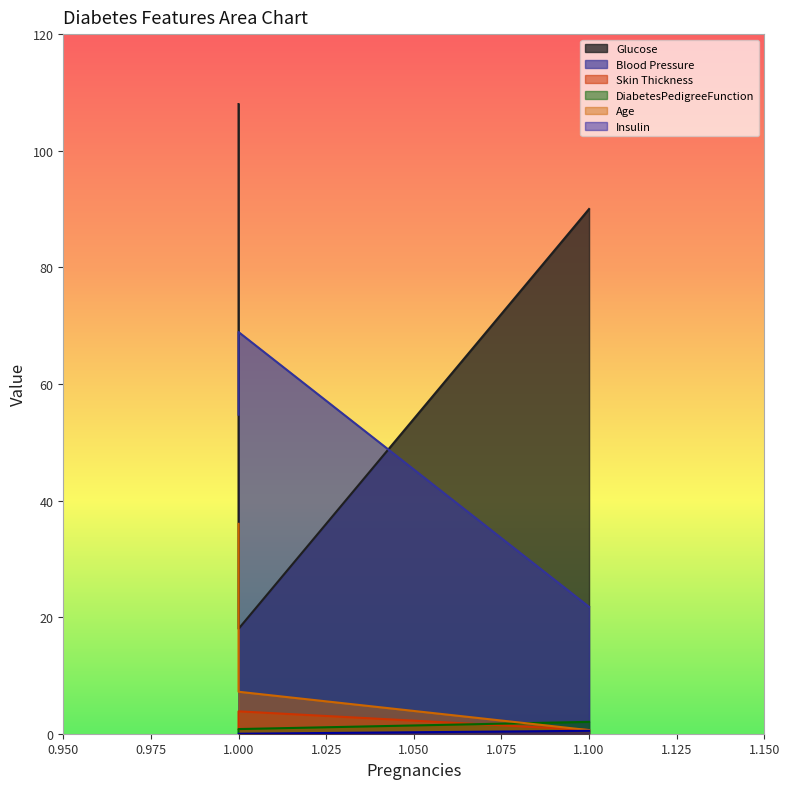

Which has a higher value, 1.1 or 1.0?

1.1